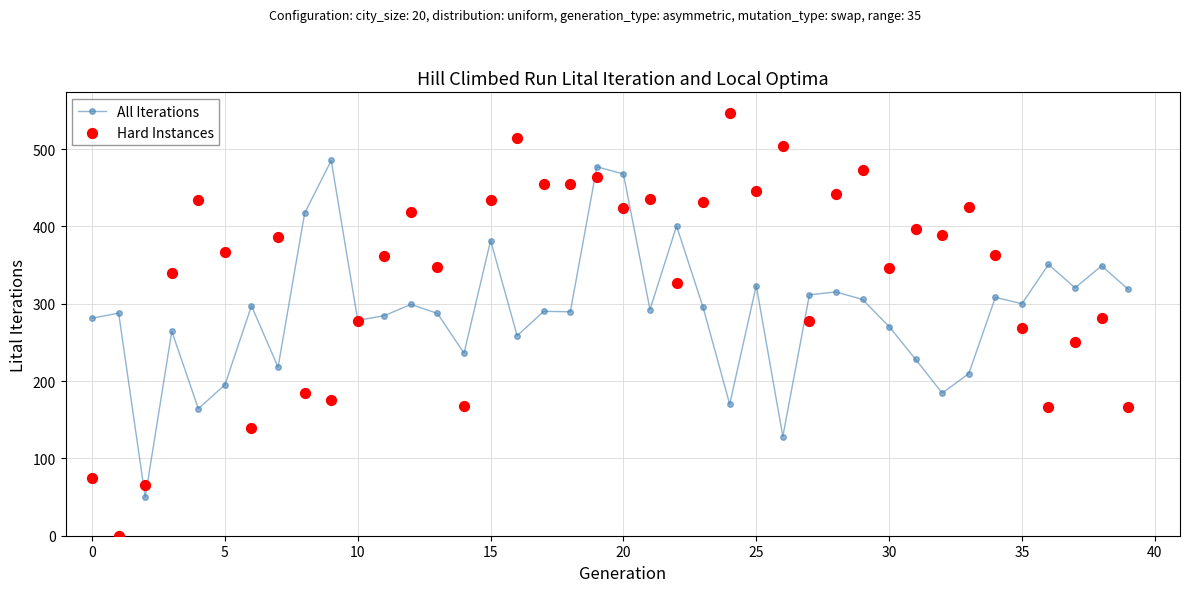

What are all the series names shown in the legend?

All Iterations, Hard Instances